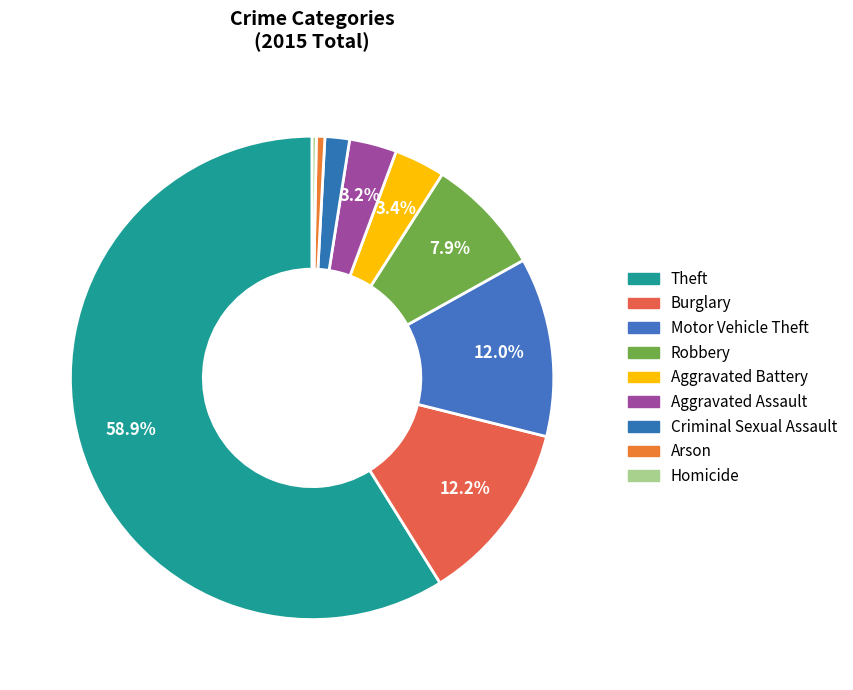

Count the number of slices in the pie.

9